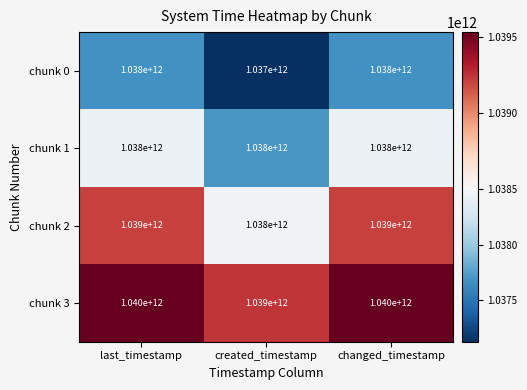

The value of chunk 1 at created_timestamp is 1038000000000. True or false?

True